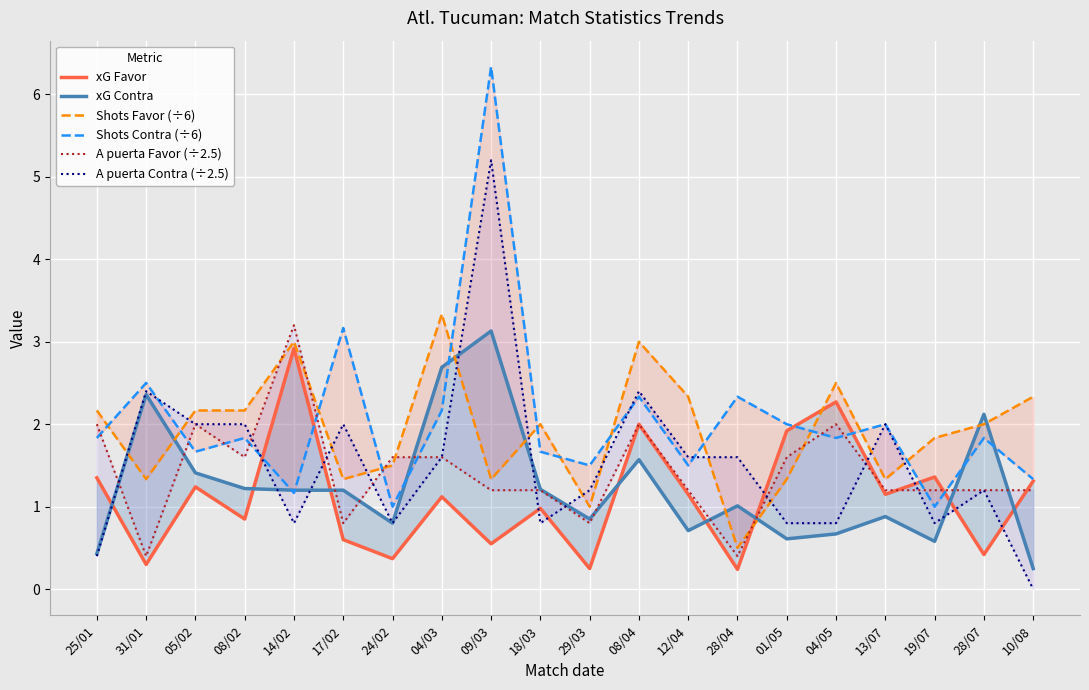

Is it true that xG Favor equals 0.2 at 29/03?

True